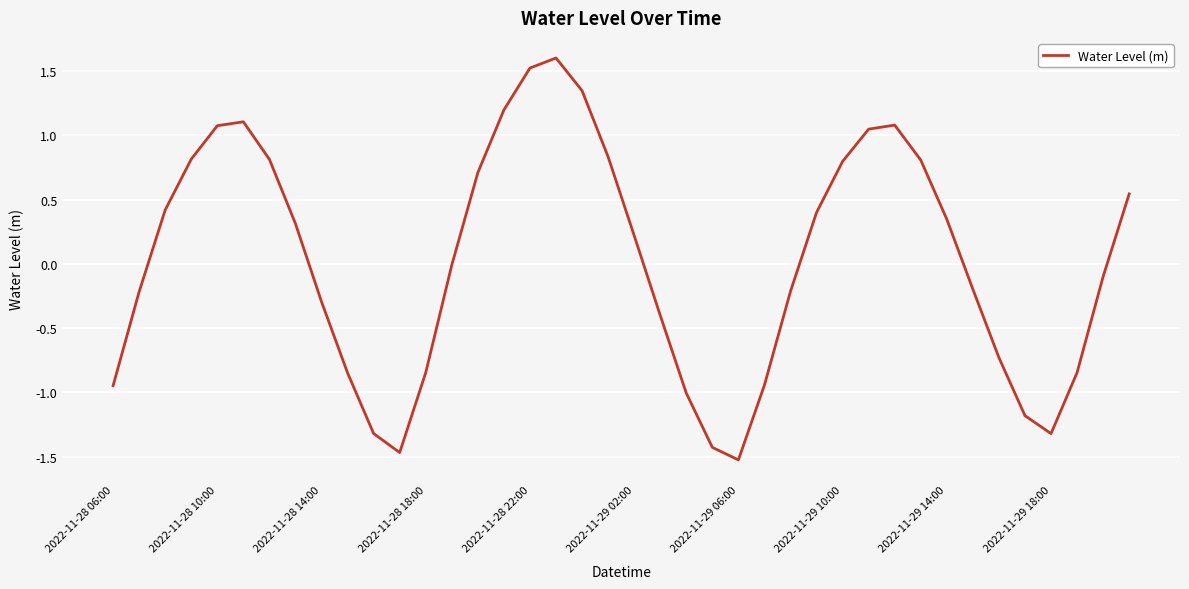

What is the maximum value shown in the chart?

1.6